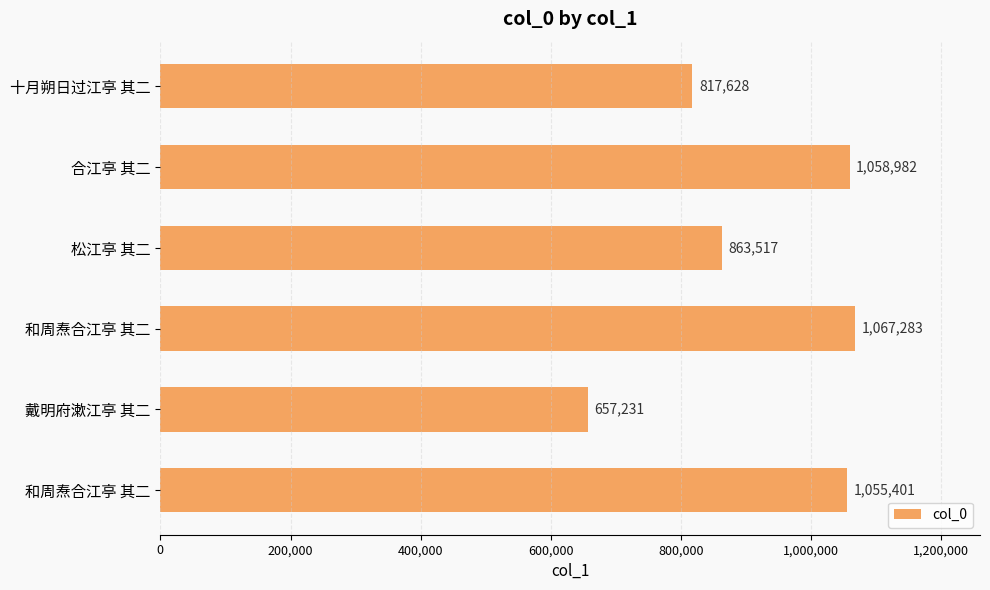

How many bars are there in total?

6